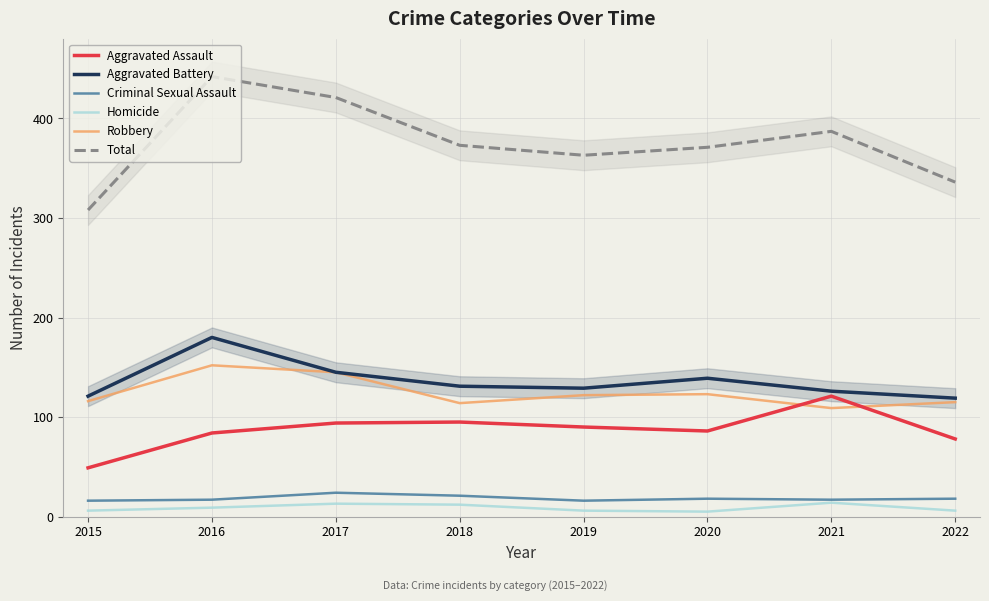

What is the difference between the second highest and second lowest values in the Homicide series?

7